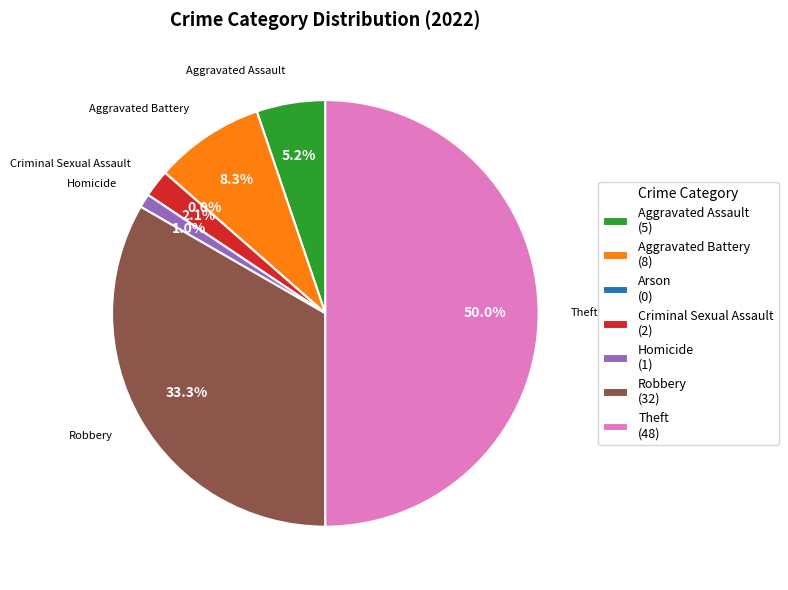

The Theft slice represents 44% of the pie. True or false?

False